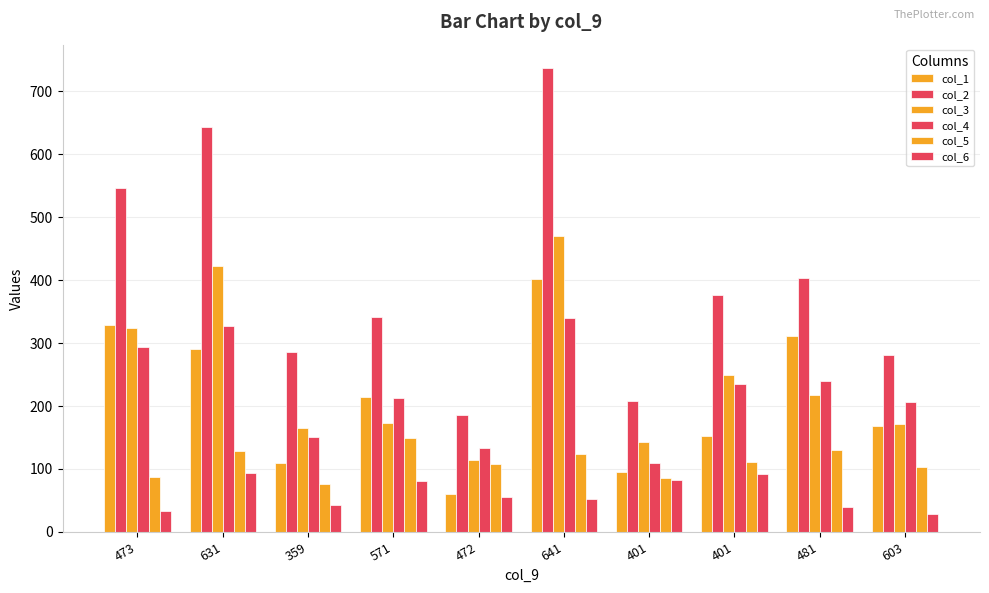

What is the total value across all series at 603?

958